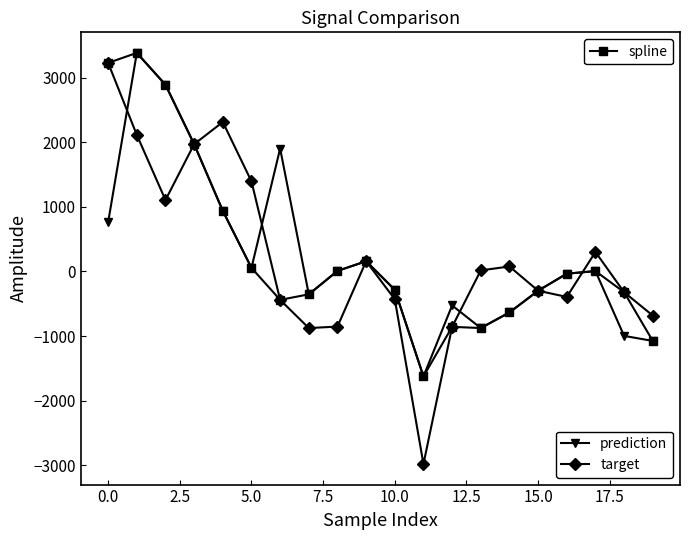

What is the greatest value displayed?

3381.1